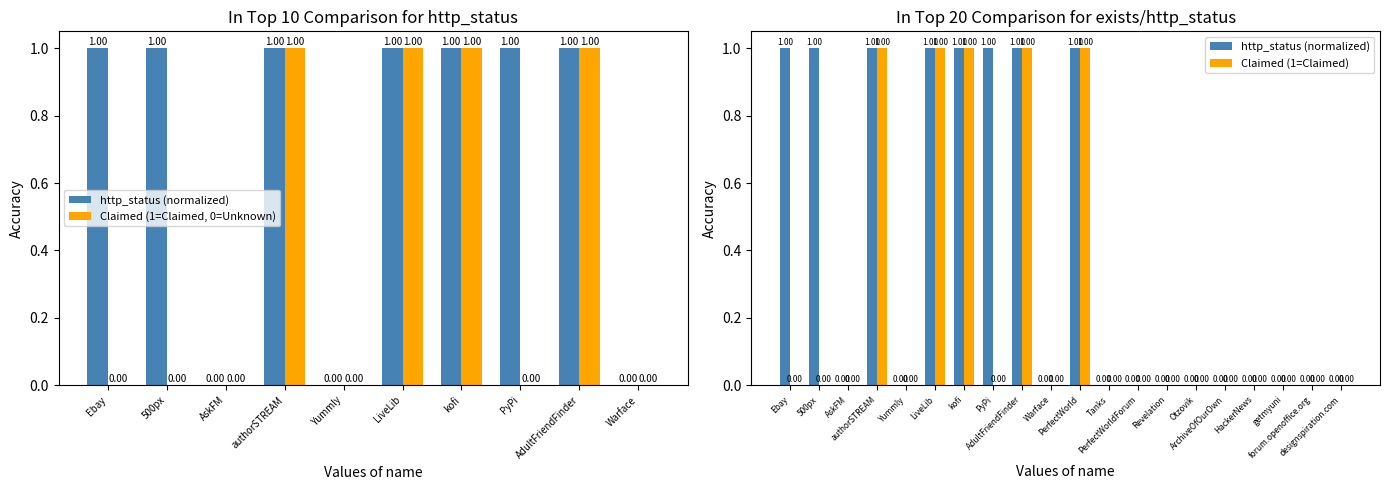

Which series has the largest total across all categories?

http_status